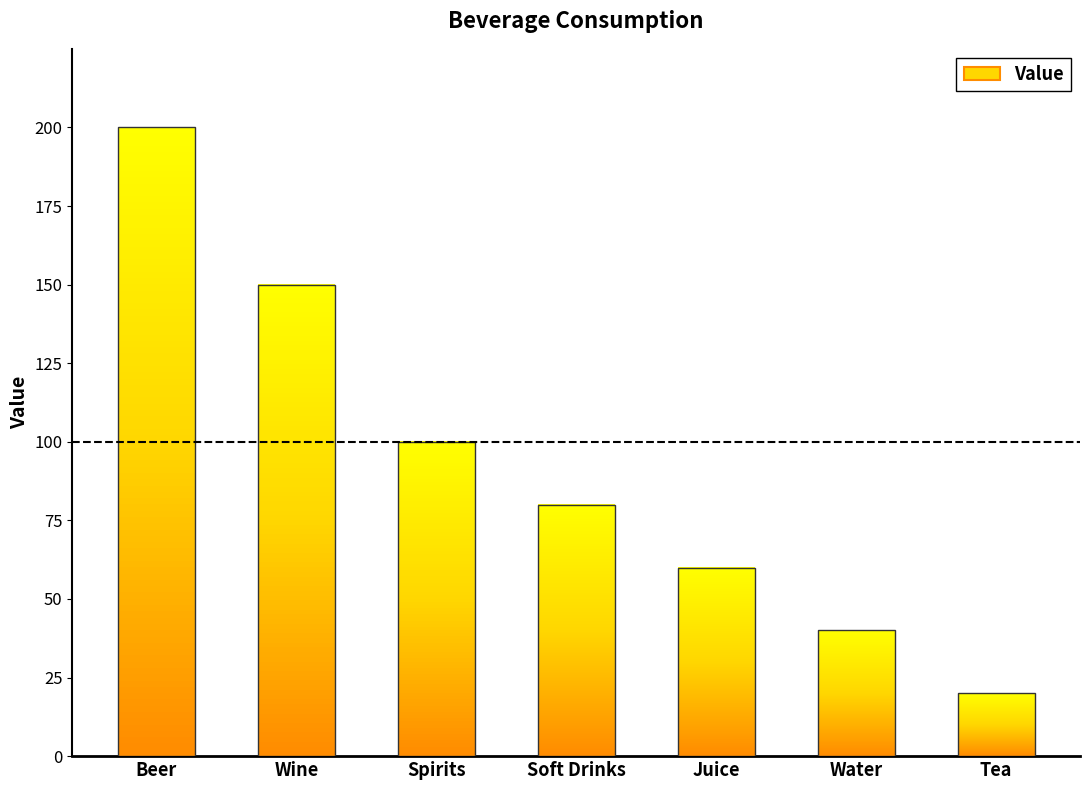

What position from the right is Spirits?

5